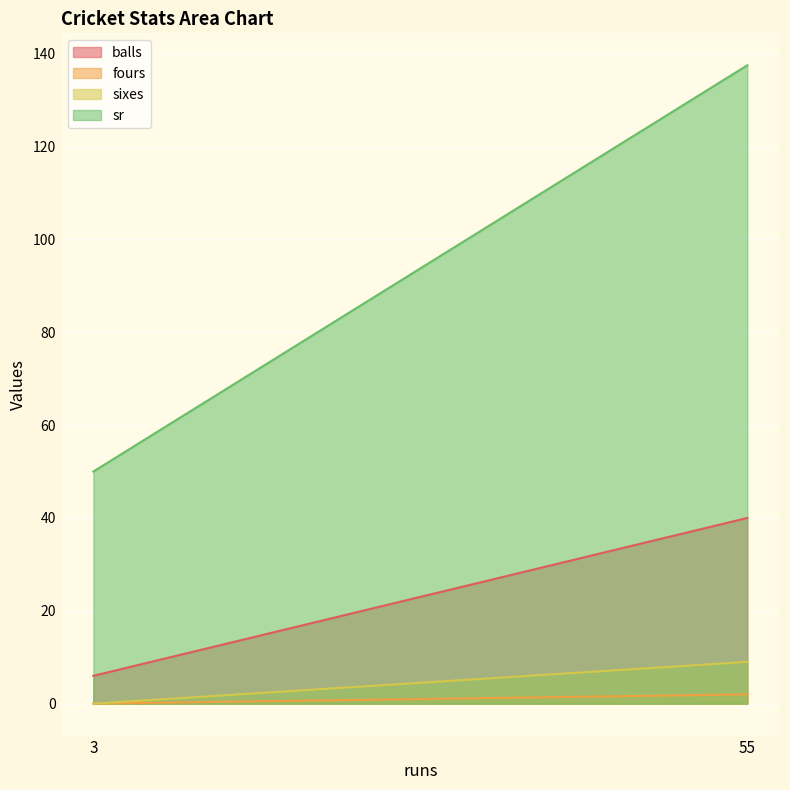

Which category has the highest value in the fours series?

55